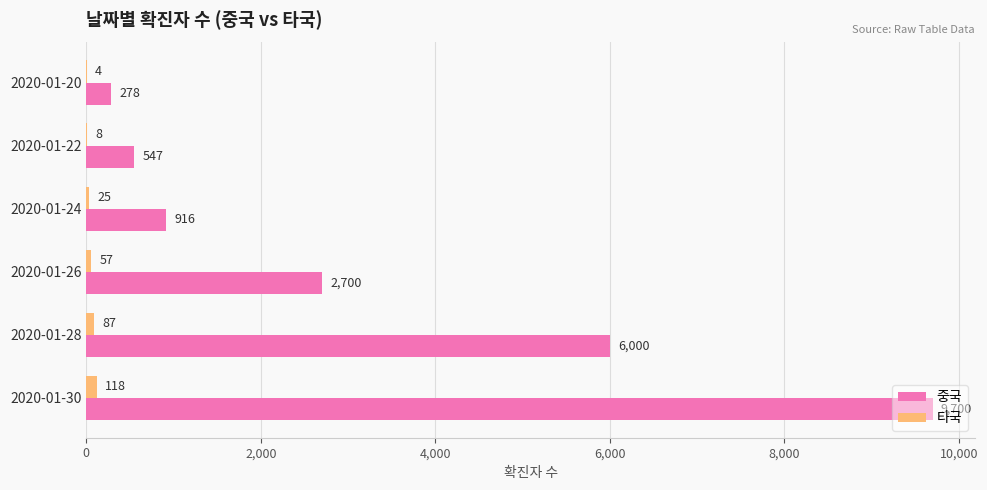

What is the highest value of the 중국 series?

9700